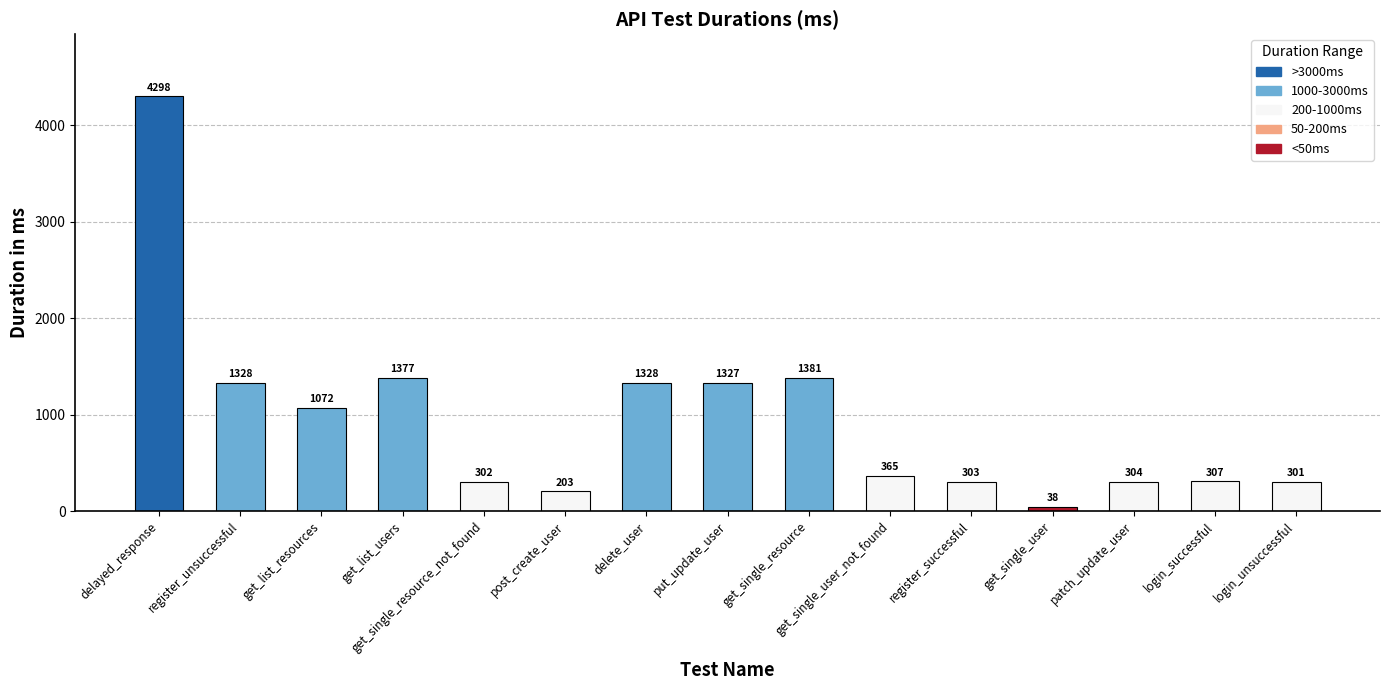

Reading left to right, extract all data points from this chart.

delayed_response=4298	register_unsuccessful=1328	get_list_resources=1072	get_list_users=1377	get_single_resource_not_found=302	post_create_user=203	delete_user=1328	put_update_user=1327	get_single_resource=1381	get_single_user_not_found=365	register_successful=303	get_single_user=38	patch_update_user=304	login_successful=307	login_unsuccessful=301